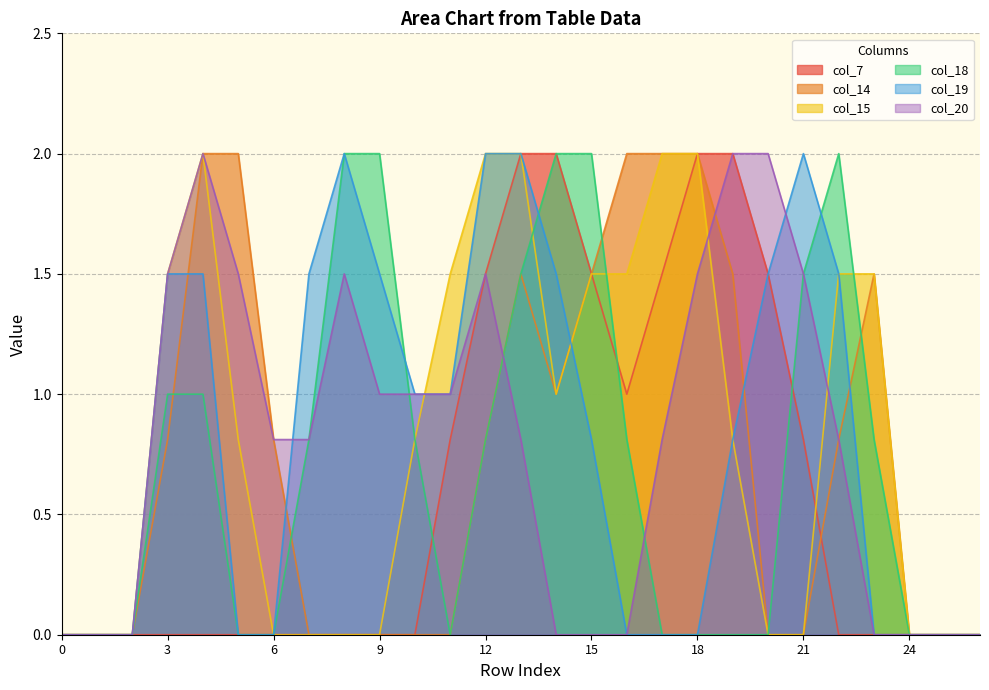

True or false: col_18 and col_7 intersect in this chart.

True